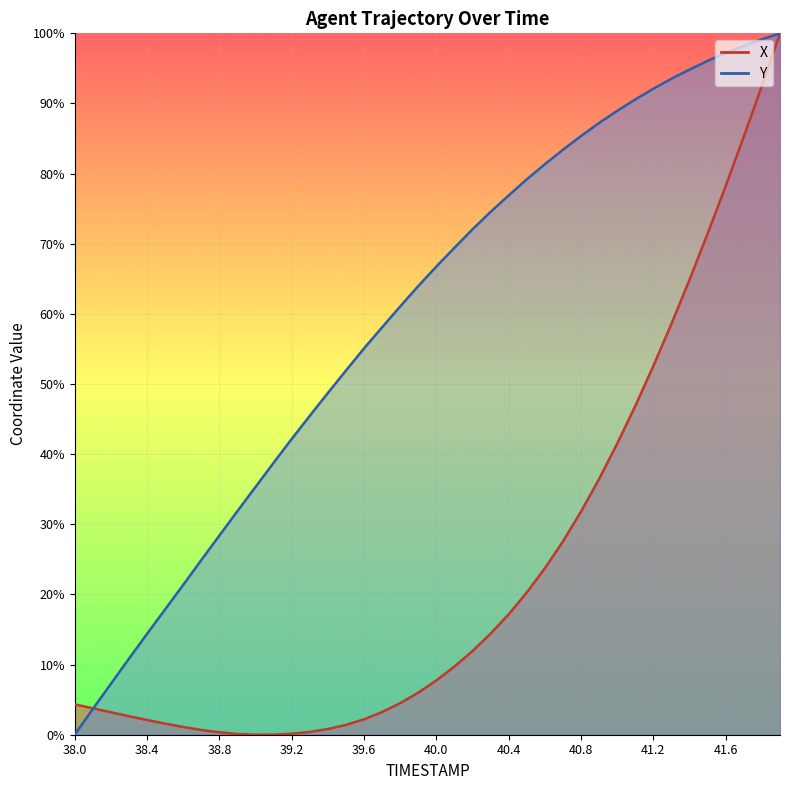

How many data points in X are above 7?

20